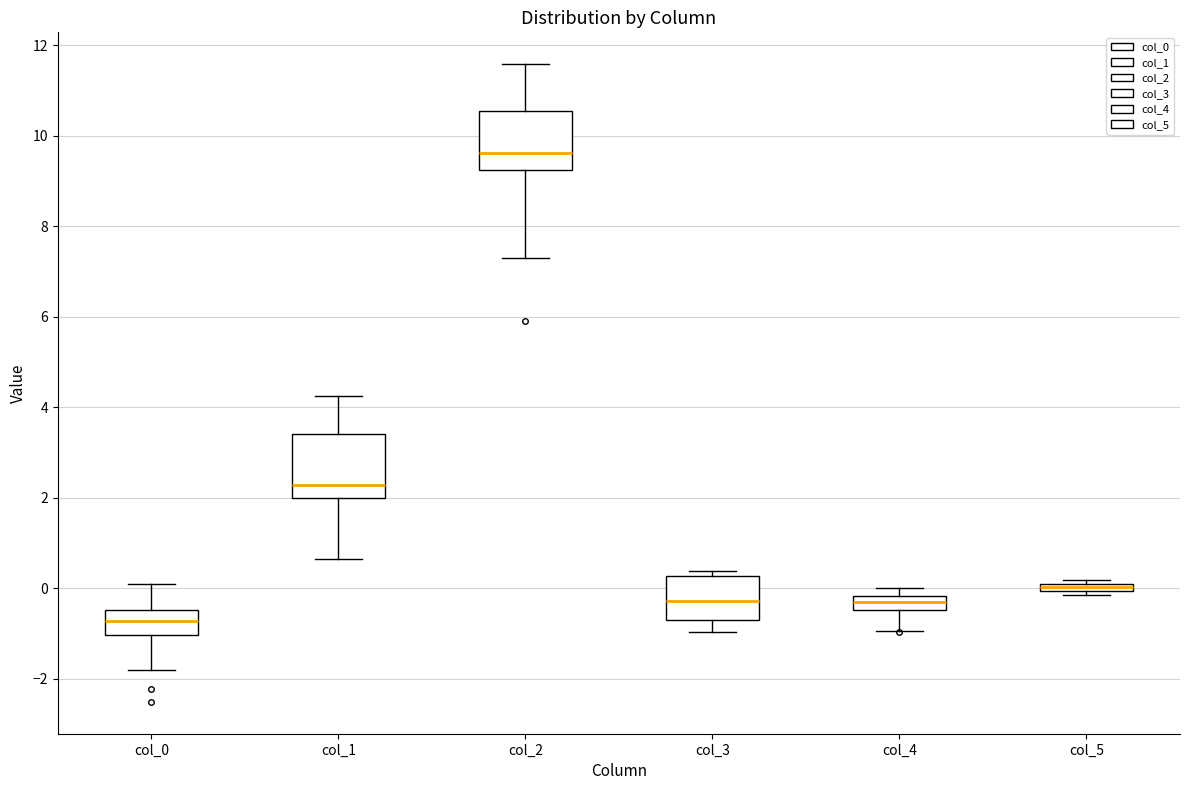

Which box's median line is the highest?

col_2